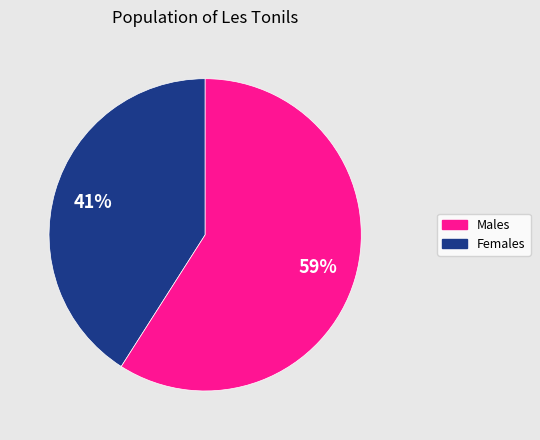

Does any single category account for the majority?

Yes